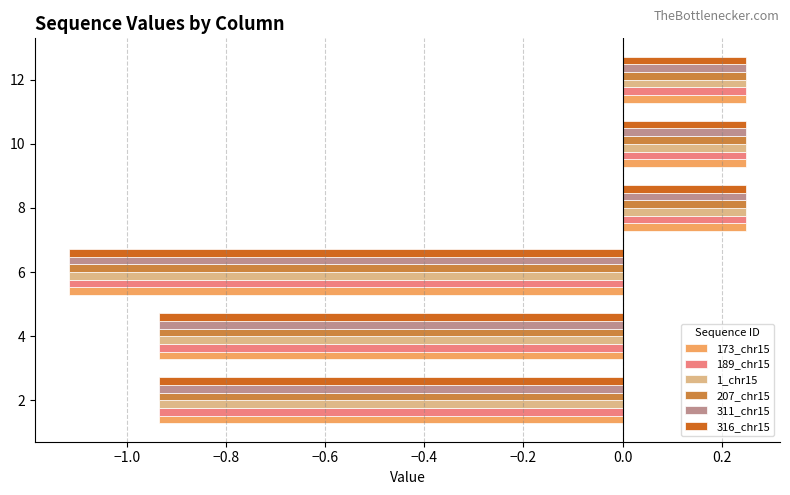

Count the 173_chr15 values in the range 0 to 1.

3